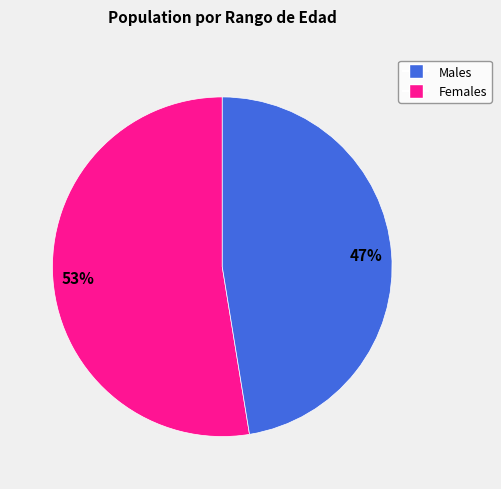

Does any single category account for the majority?

Yes